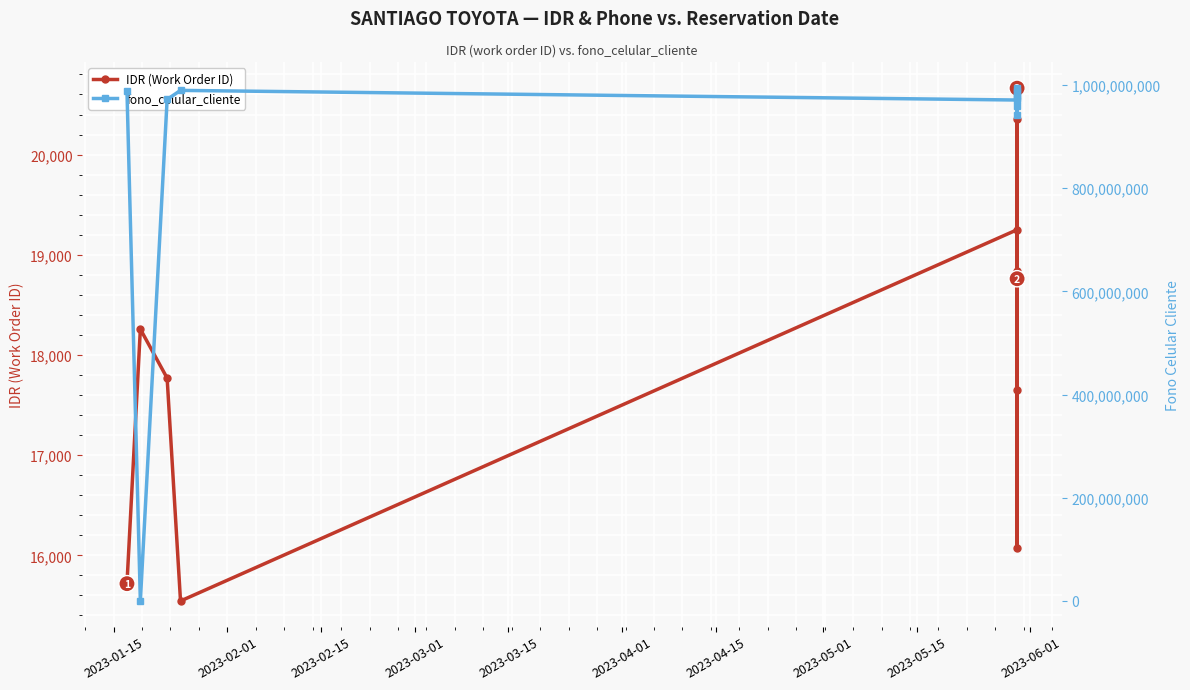

The value of fono_celular_cliente at 2023-04-15 is 1346594290. True or false?

False